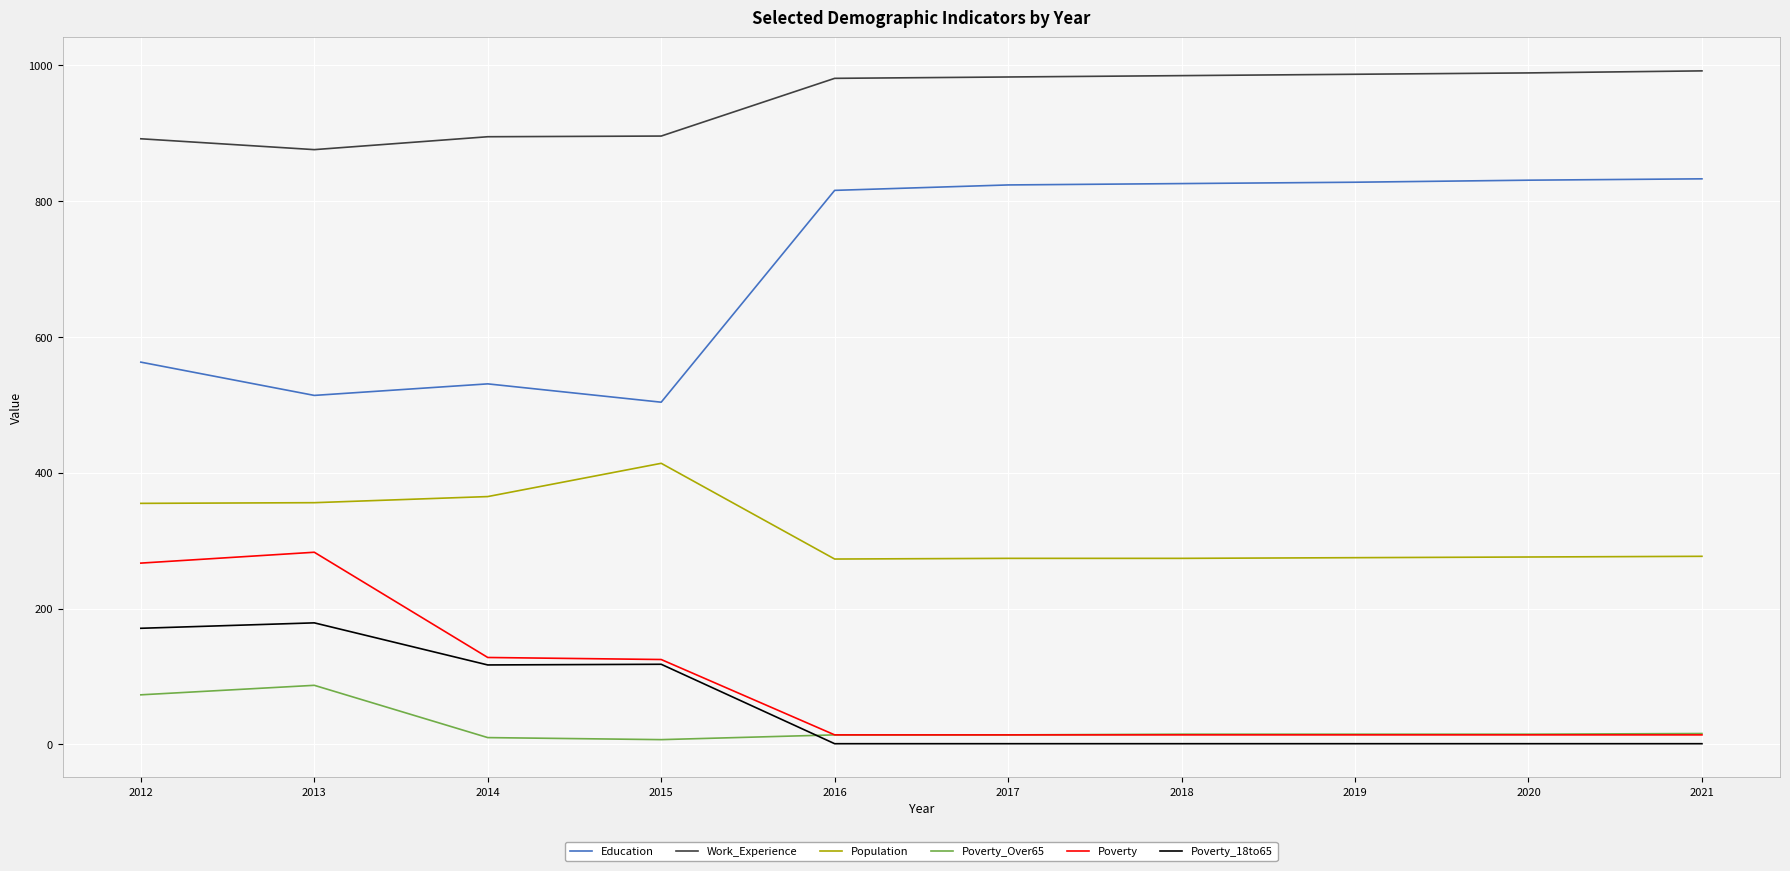

Which series has the largest range (max minus min)?

Education